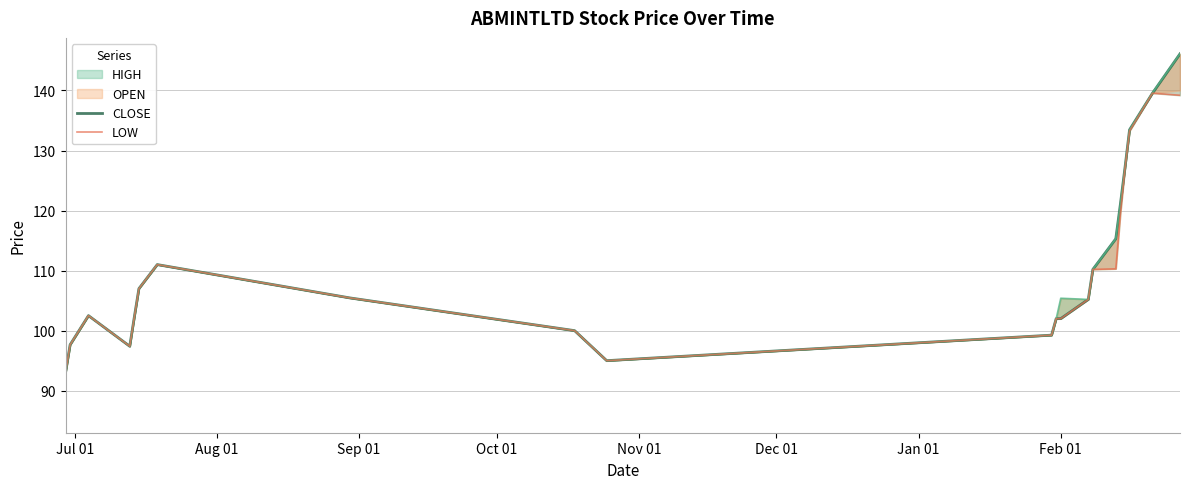

What is the difference between the second highest and minimum values in the CLOSE series?

46.6